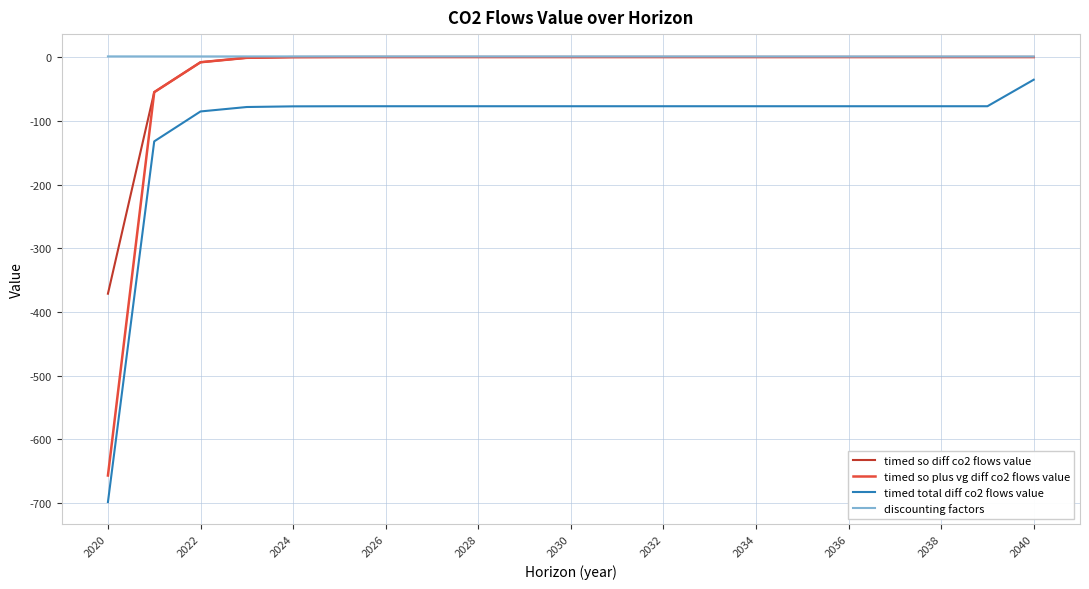

What is the smallest value displayed?

-698.2